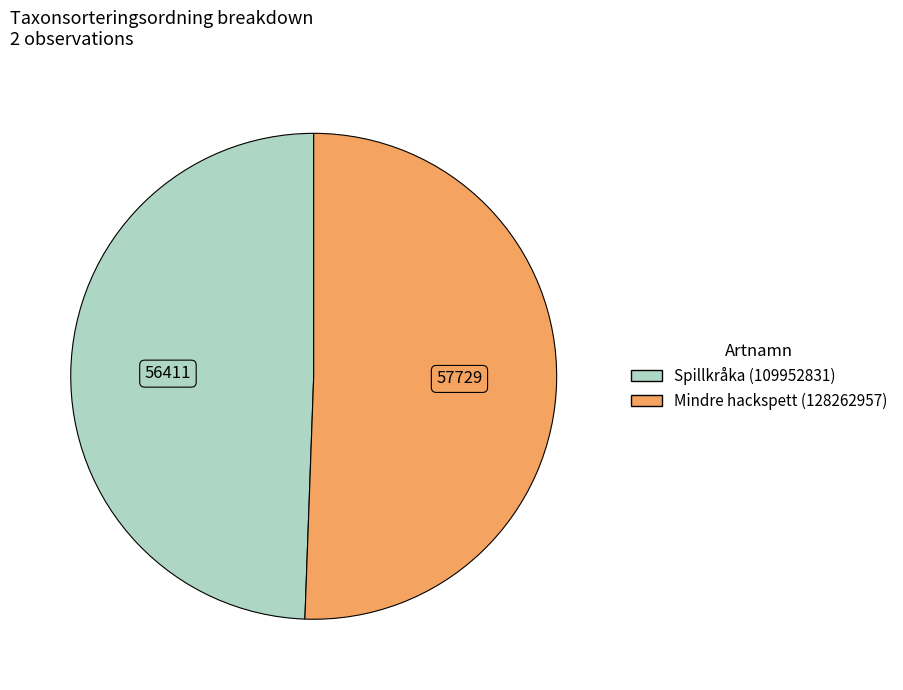

Rank the categories by value from highest to lowest.

Mindre hackspett (128262957), Spillkråka (109952831)